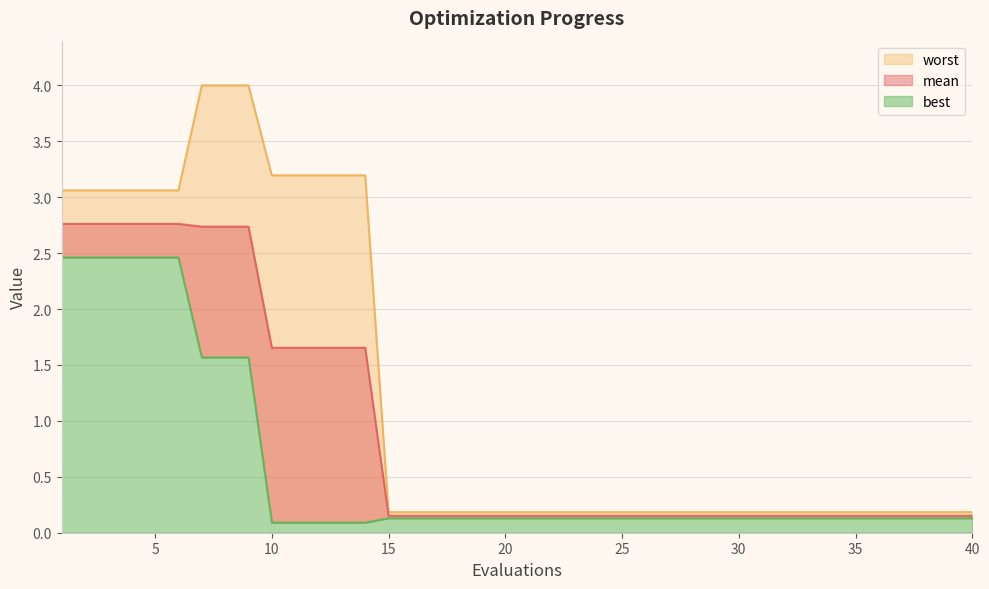

What is the value of the best point at the 17th from the left?

0.1